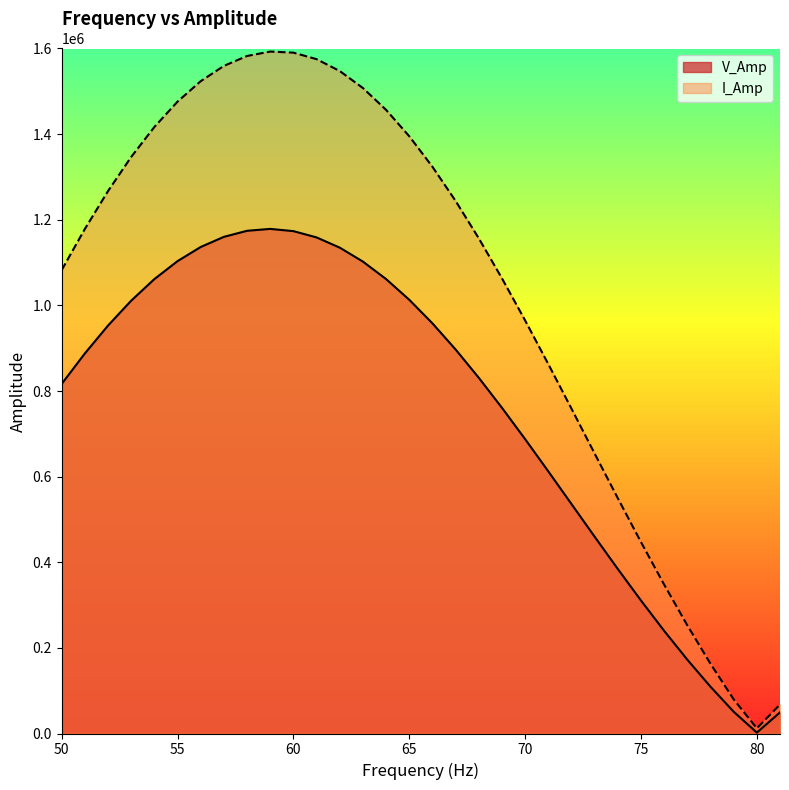

At which category does I_Amp reach its first local peak?

59